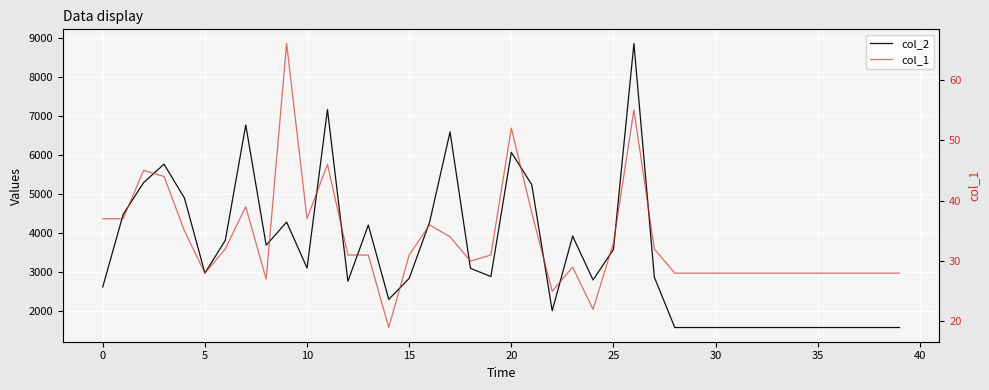

Which has a higher value, 25 or 10?

10